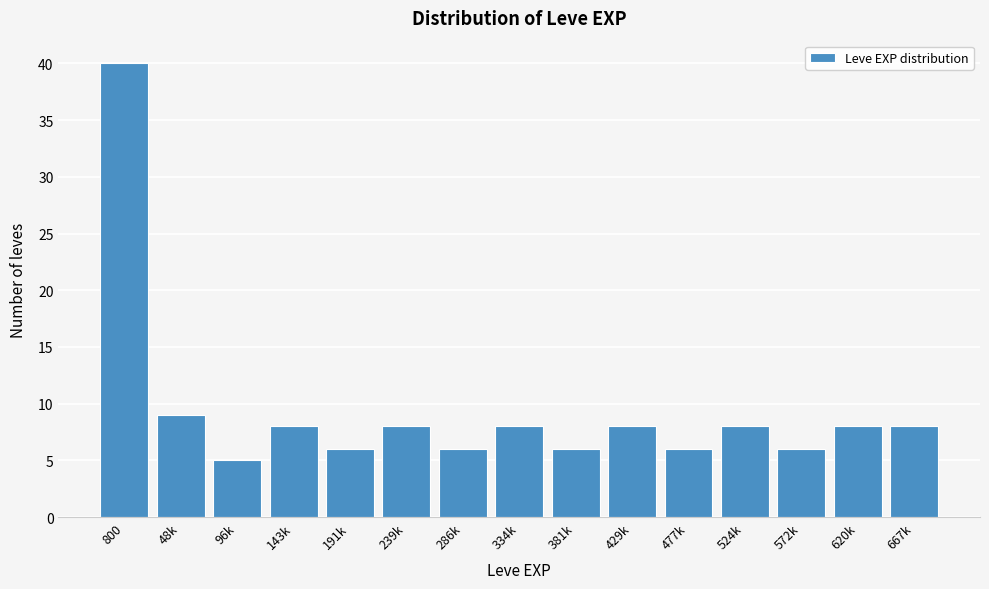

Reading left to right, what are all the values shown in this chart?

40	9	5	8	6	8	6	8	6	8	6	8	6	8	8